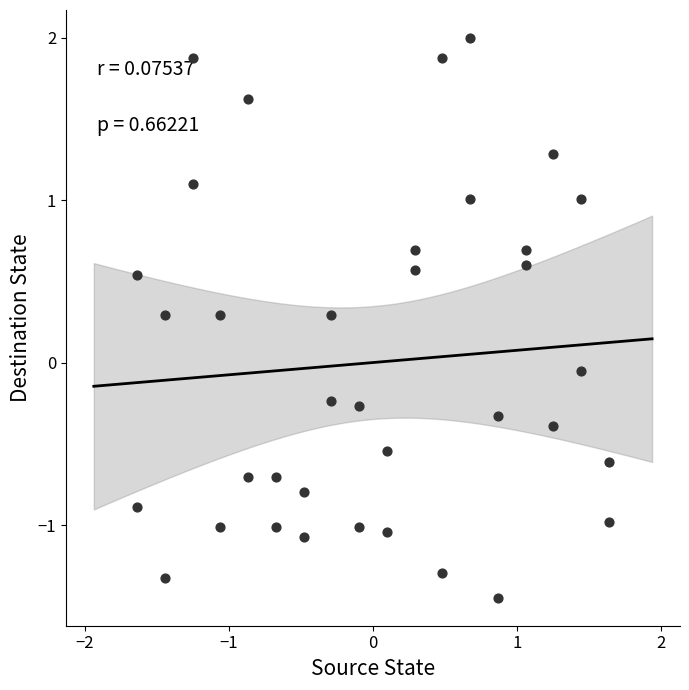

What is the range of Y values (max minus min)?

3.4